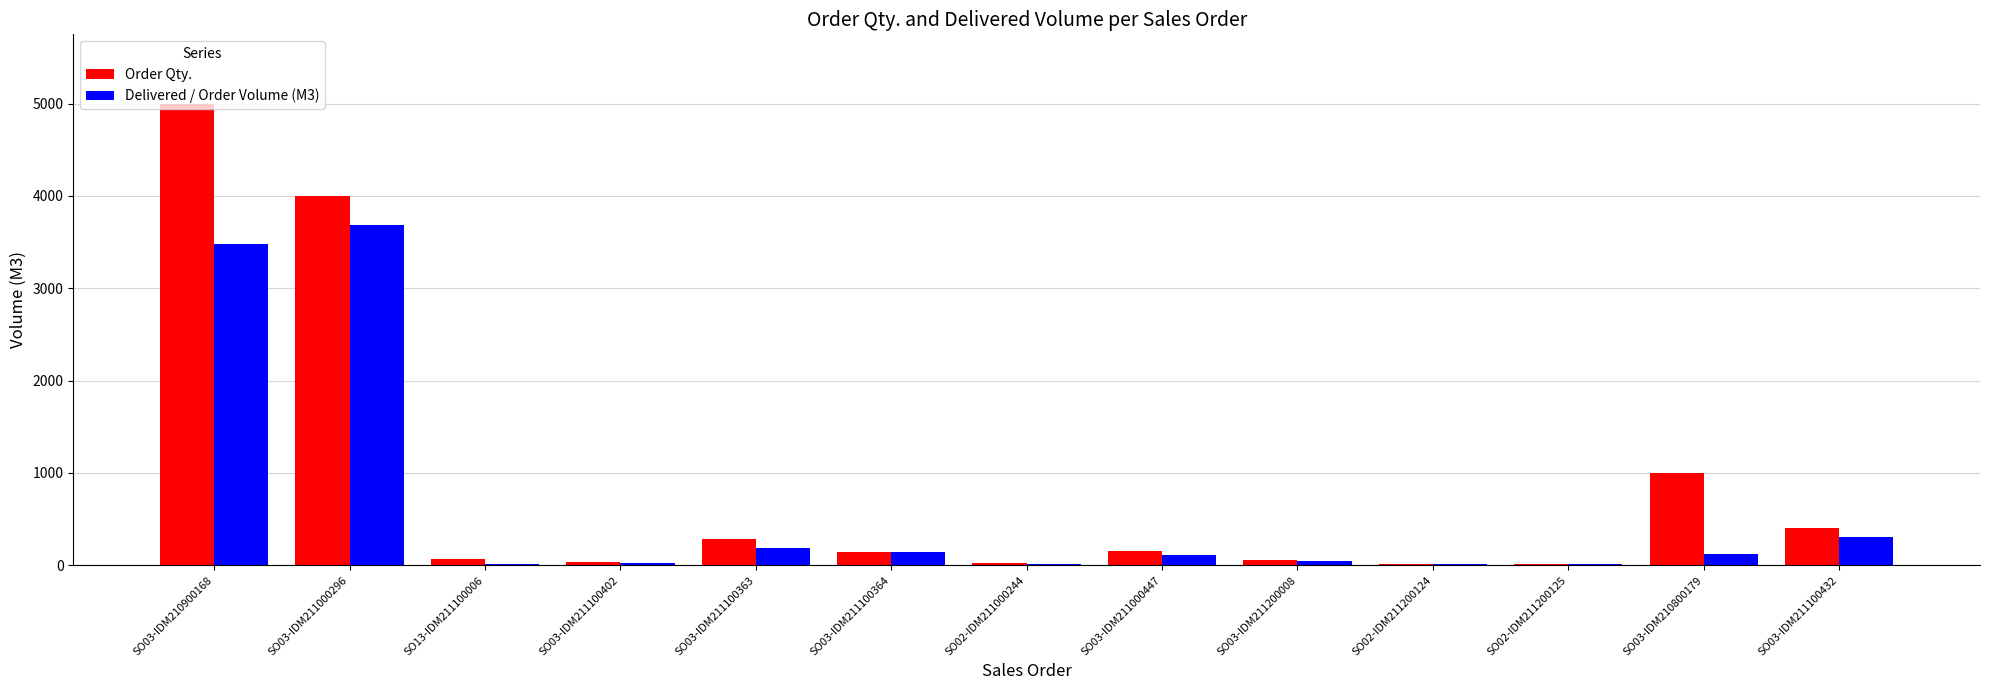

Is the value of Delivered / Order Volume (M3) at SO03-IDM211100363 greater than the value of Order Qty. at SO02-IDM211200125?

Yes